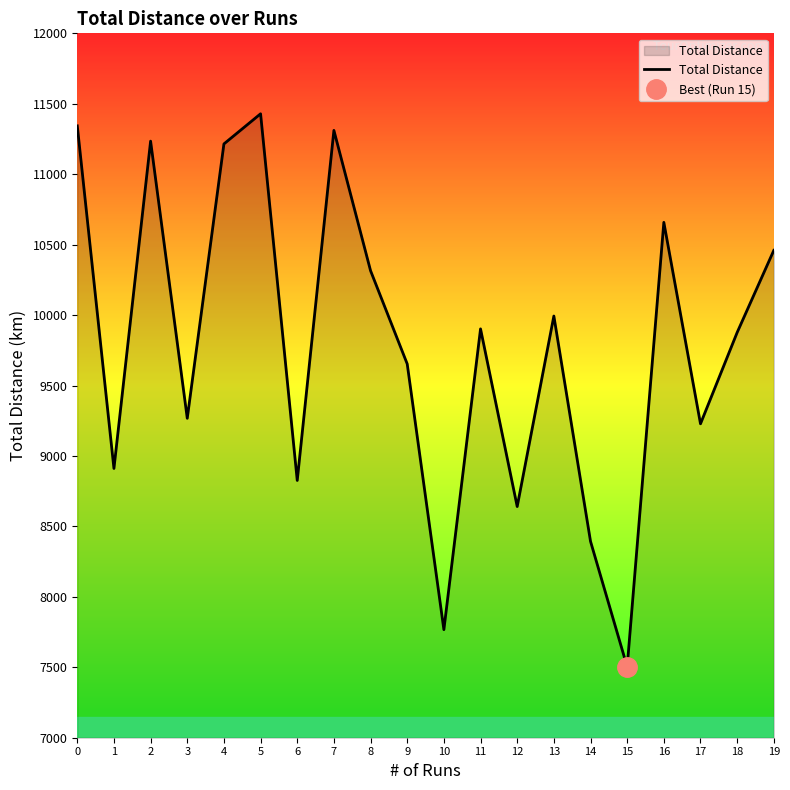

True or false: there are more than 1 points higher than both neighbors.

True